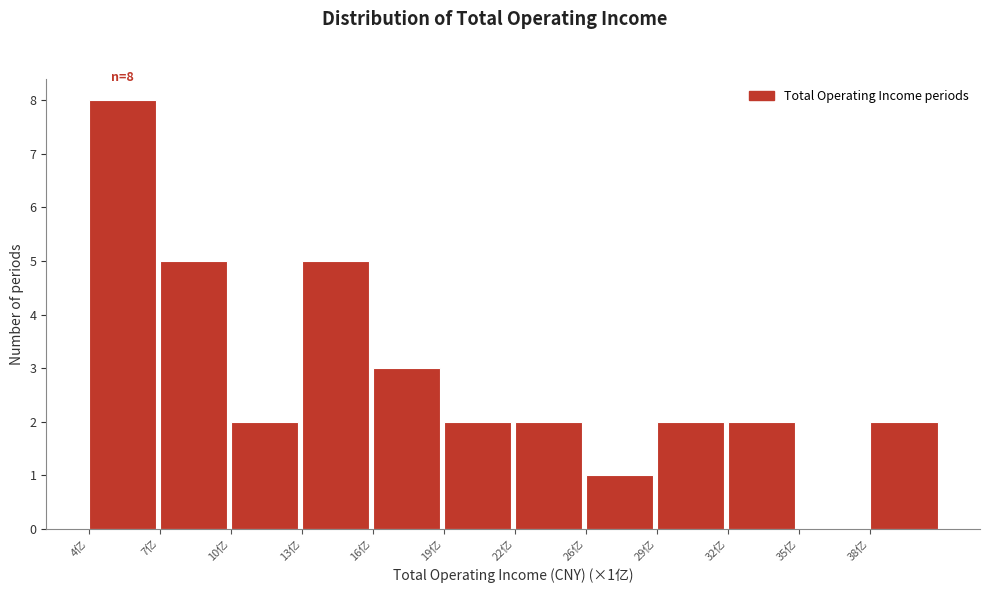

Reading left to right, extract all data points from this chart.

4亿=8	7亿=5	10亿=2	13亿=5	16亿=3	19亿=2	22亿=2	26亿=1	29亿=2	32亿=2	35亿=0	38亿=2